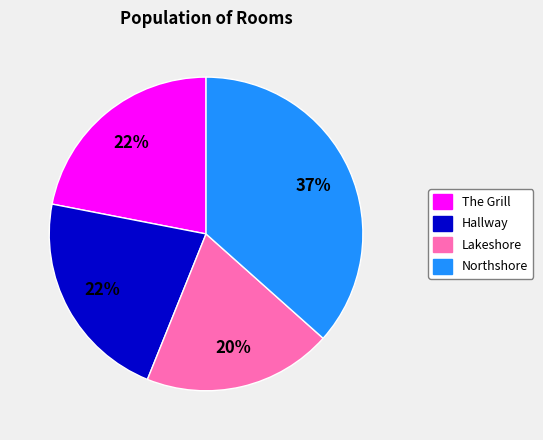

Which has a higher value, Hallway or Northshore?

Northshore